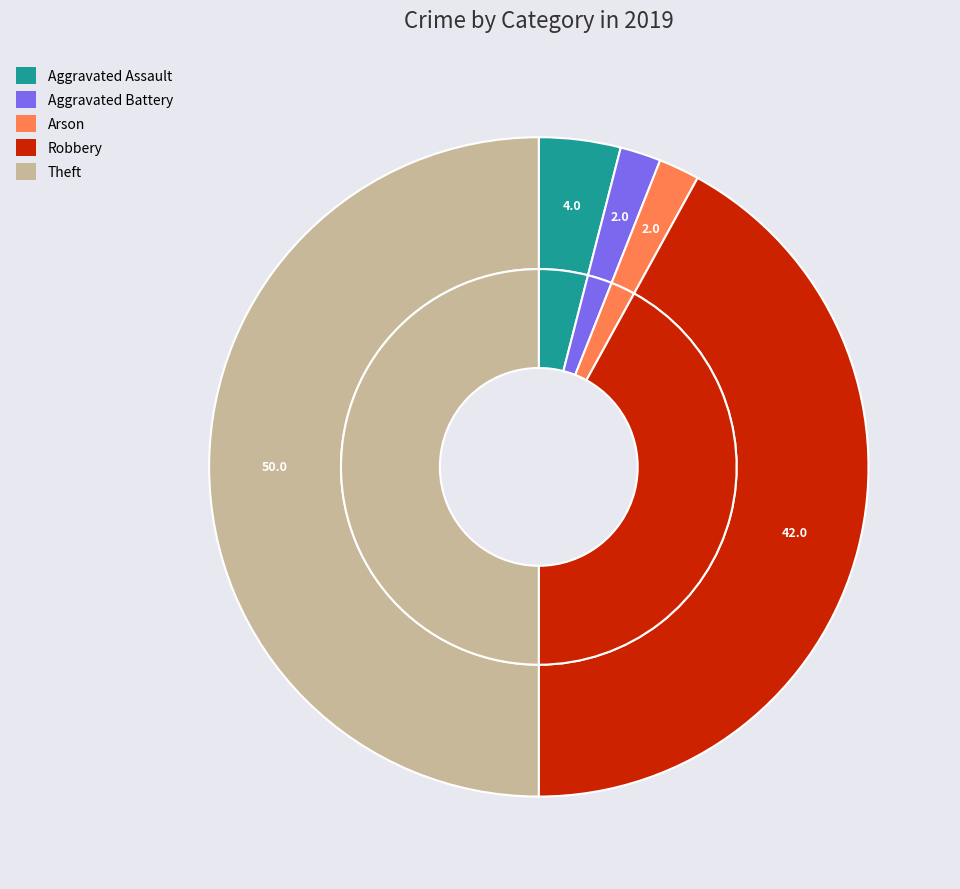

To the nearest percent, what is the average slice percentage?

20%